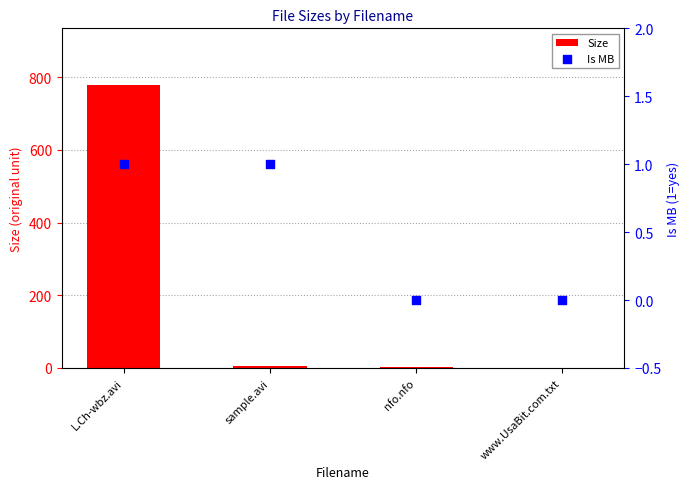

What are all the series names shown in the legend?

Size, Is MB